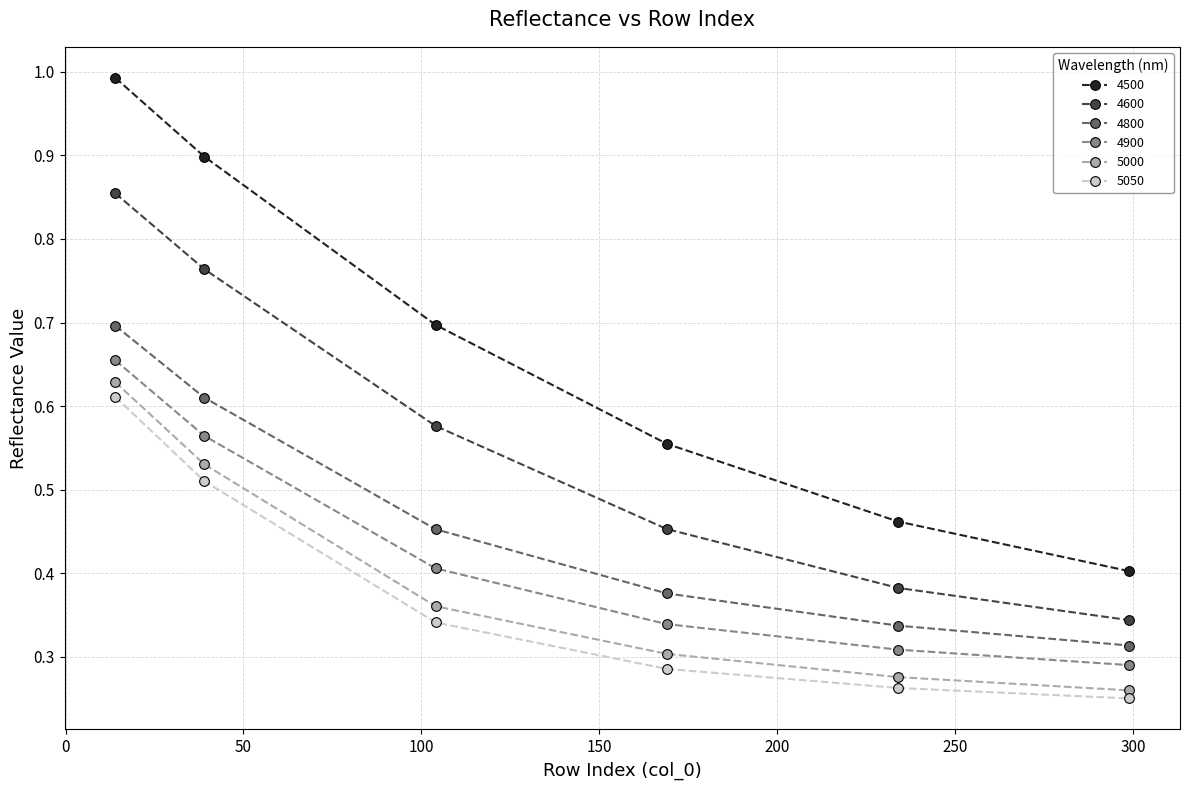

Which series has the largest total across all categories?

4500